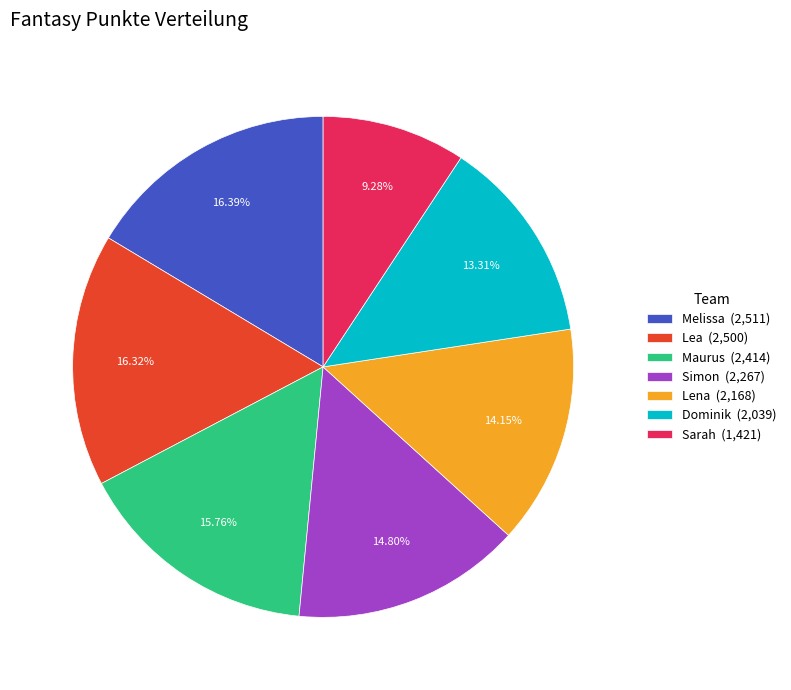

How many segments does this pie chart have?

7